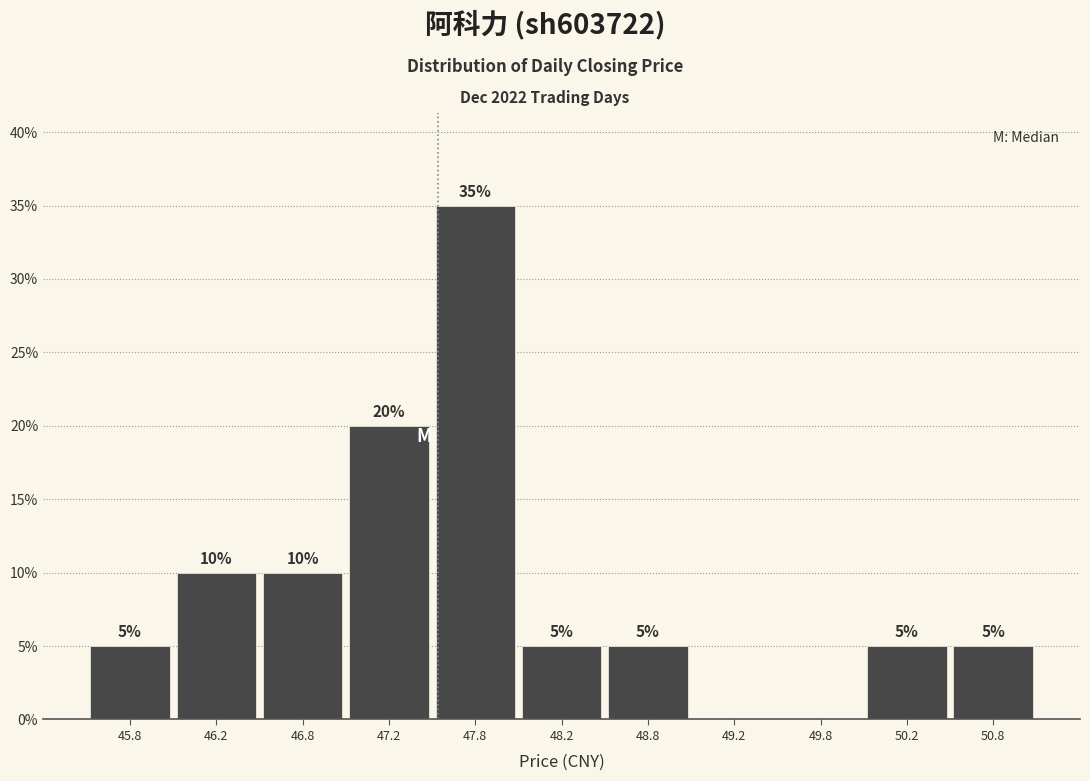

Over which range of the x-axis is the bar tallest?

47.5 to 48.0